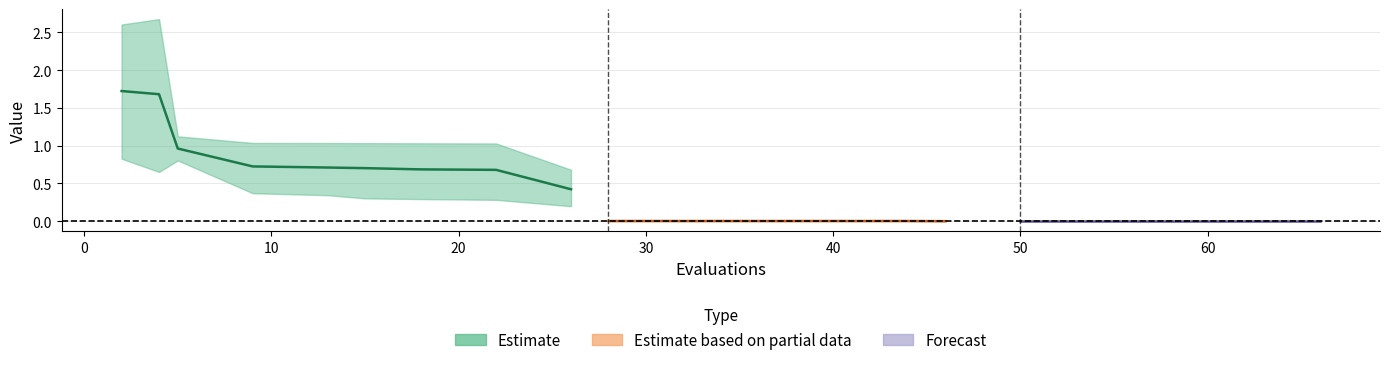

True or false: best has more than 0 interior local peaks.

True